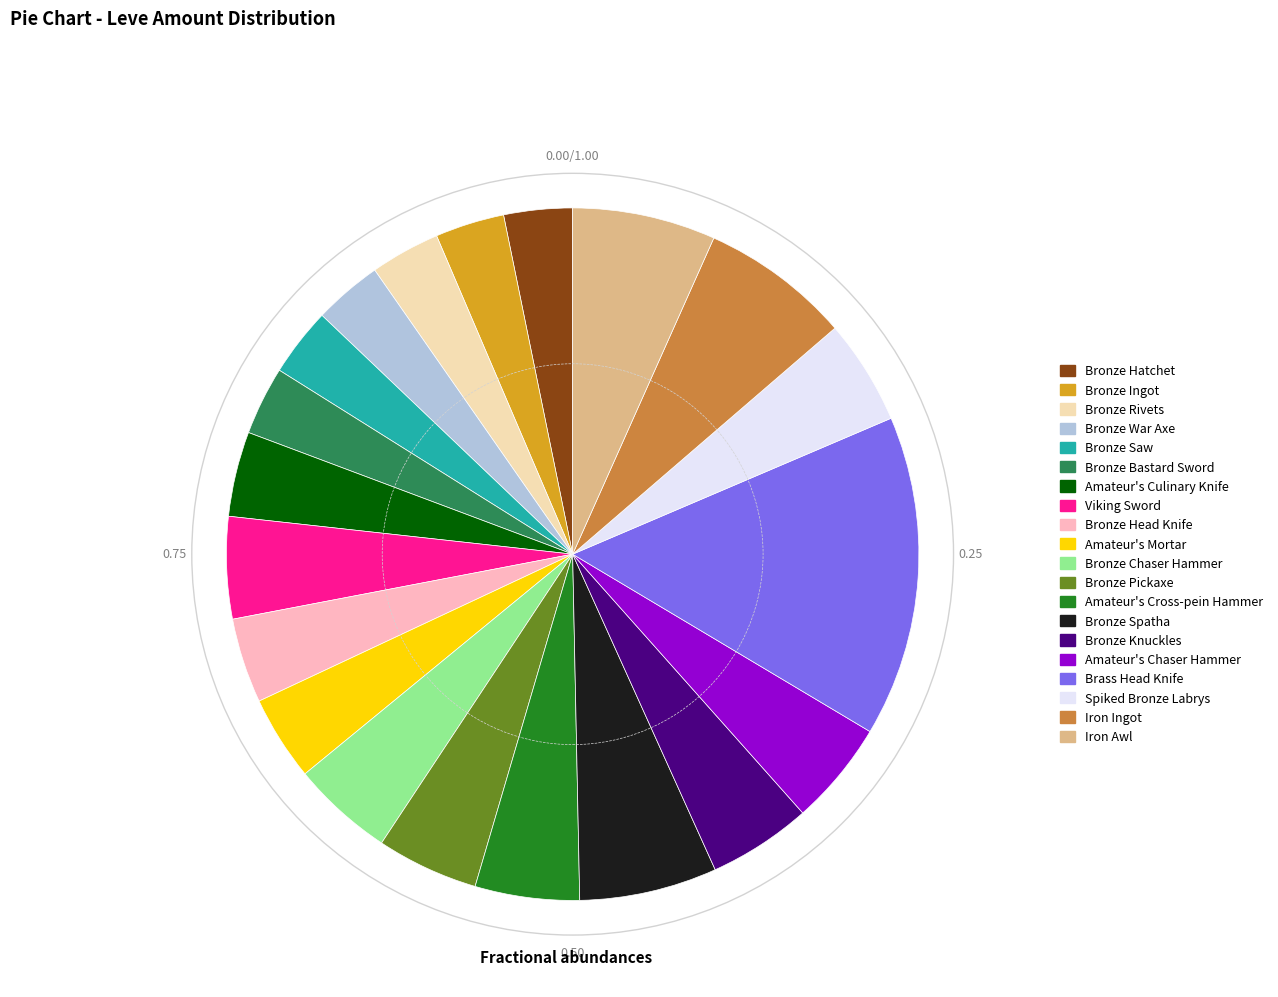

Approximately how many times larger is the value at Bronze Head Knife compared to Amateur's Culinary Knife?

1.0